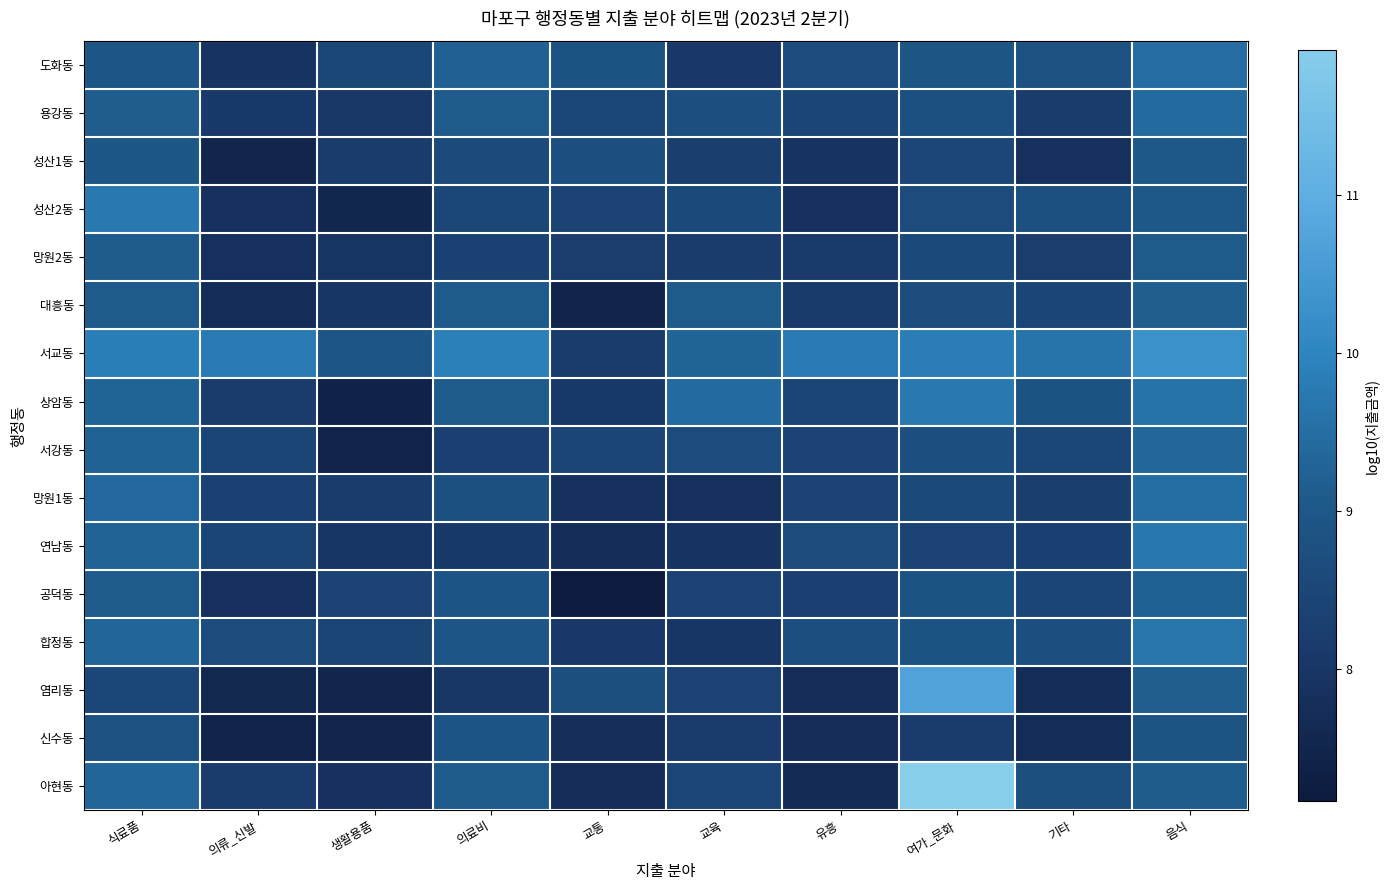

What is the total value across all series at 기타?

135.3